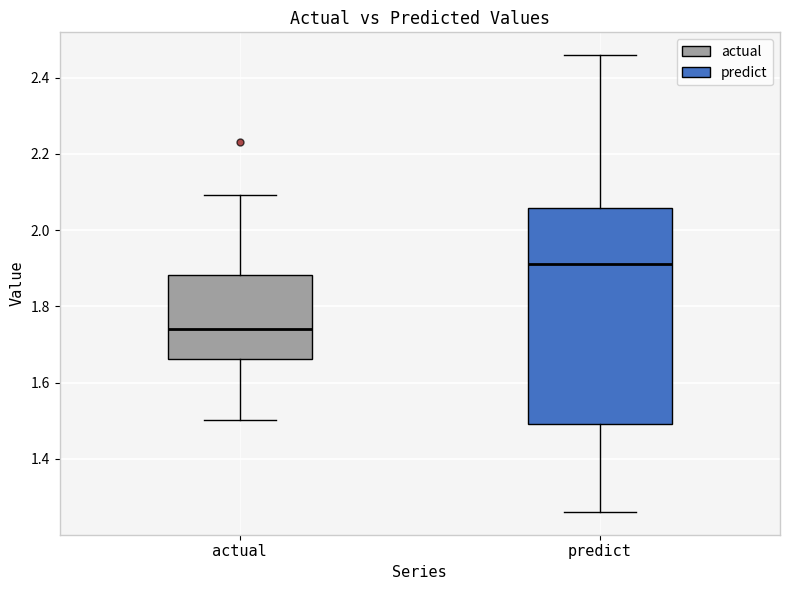

Which box is the tallest, from its lower edge to its upper edge?

predict